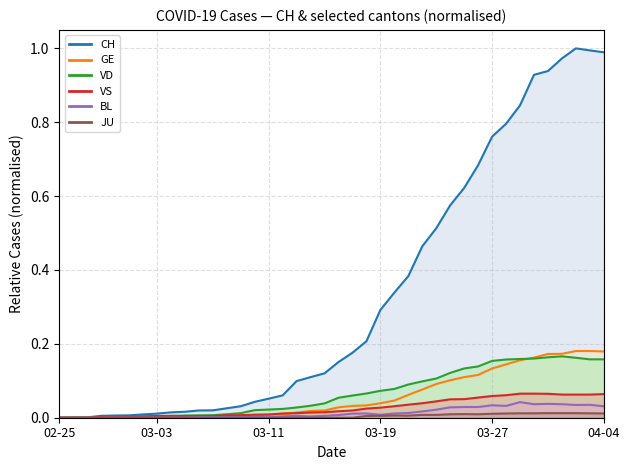

What is the maximum value shown in the chart?

1.0